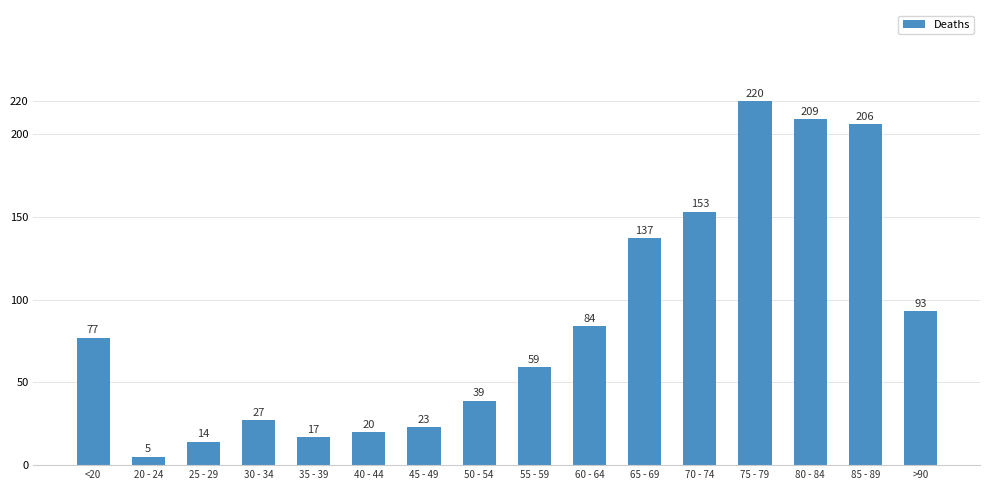

What is the change in value from 35 - 39 to 75 - 79?

+203